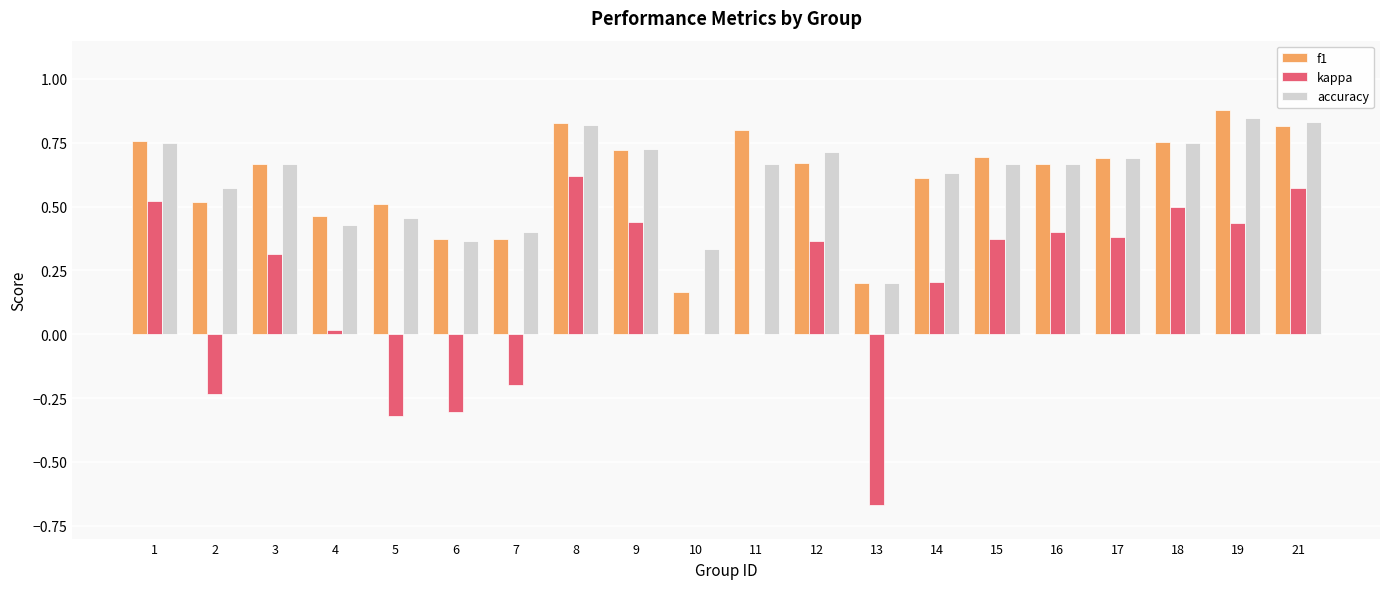

Where does the kappa series first go above 0?

1